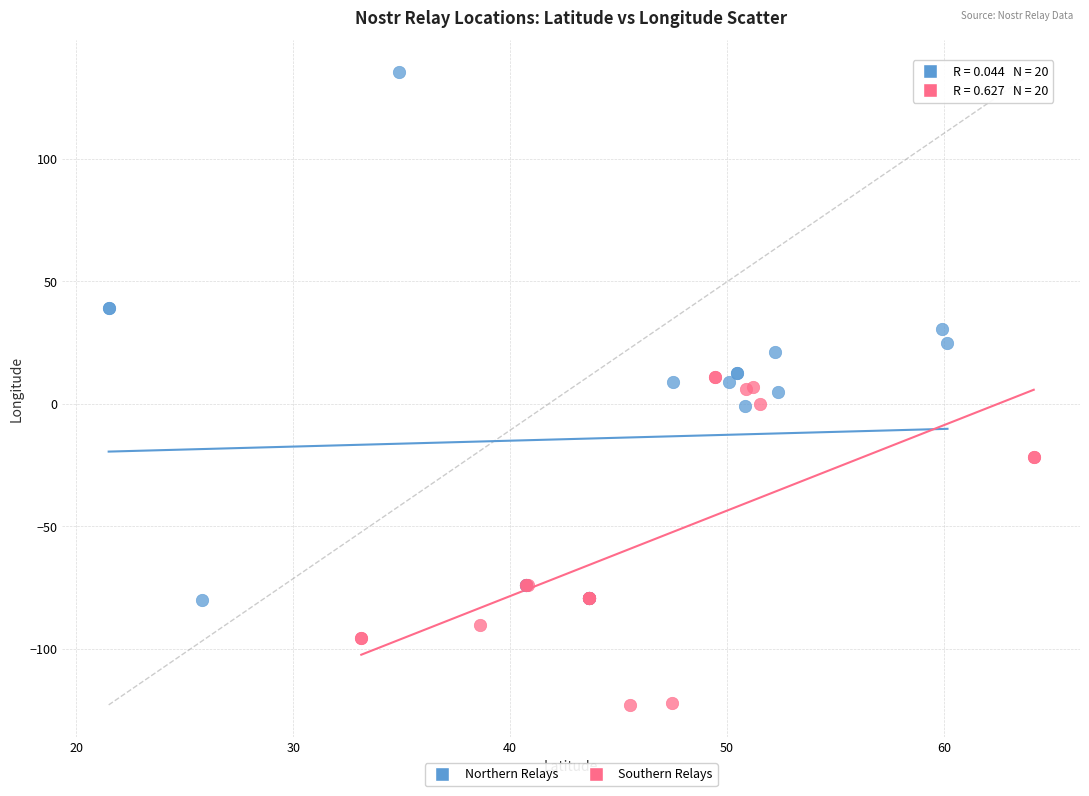

Which series contains the highest Y value?

Northern Relays